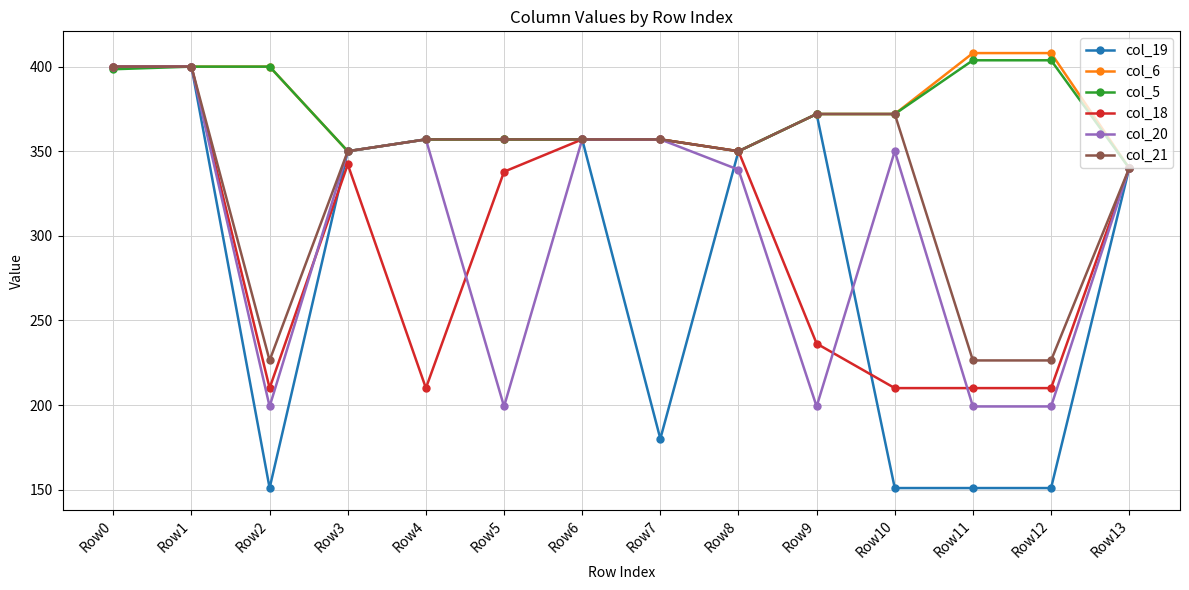

What is the spread (max minus min) of values at Row4?

147.0